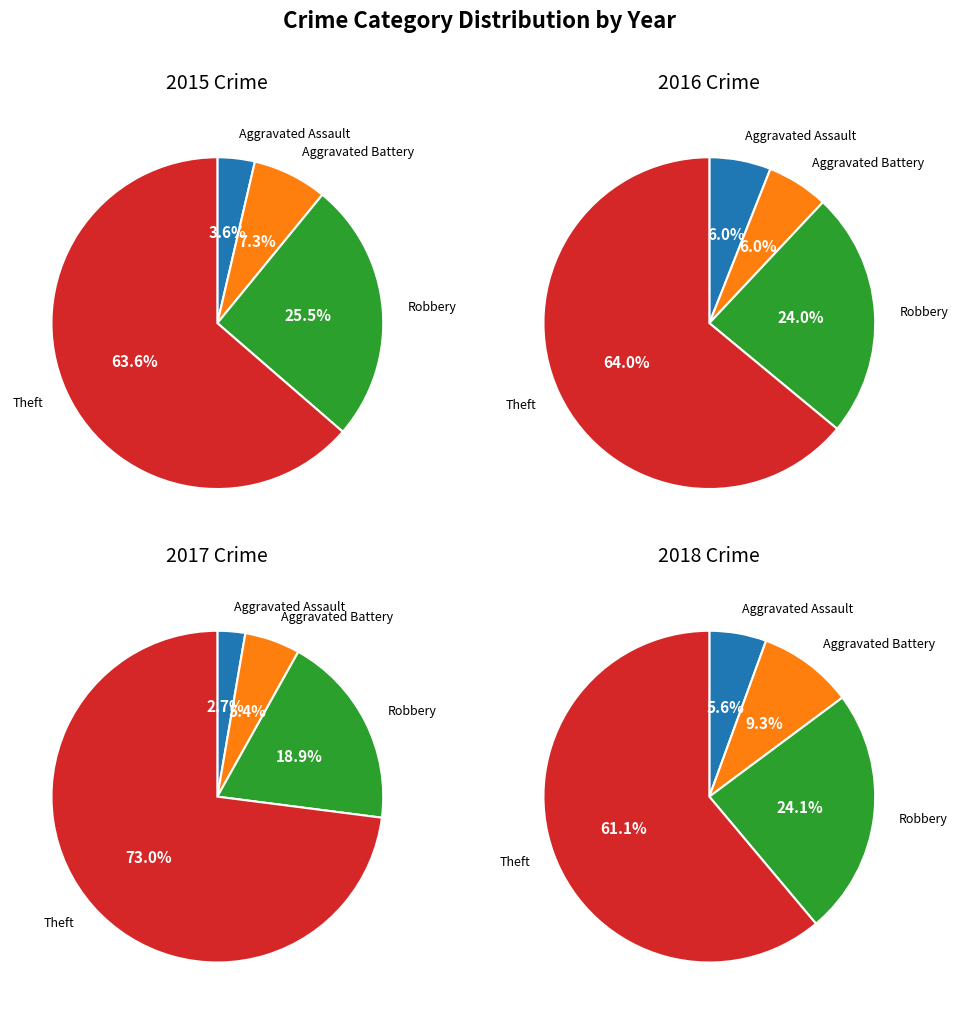

What is the spread (max minus min) of values at Aggravated Assault?

2